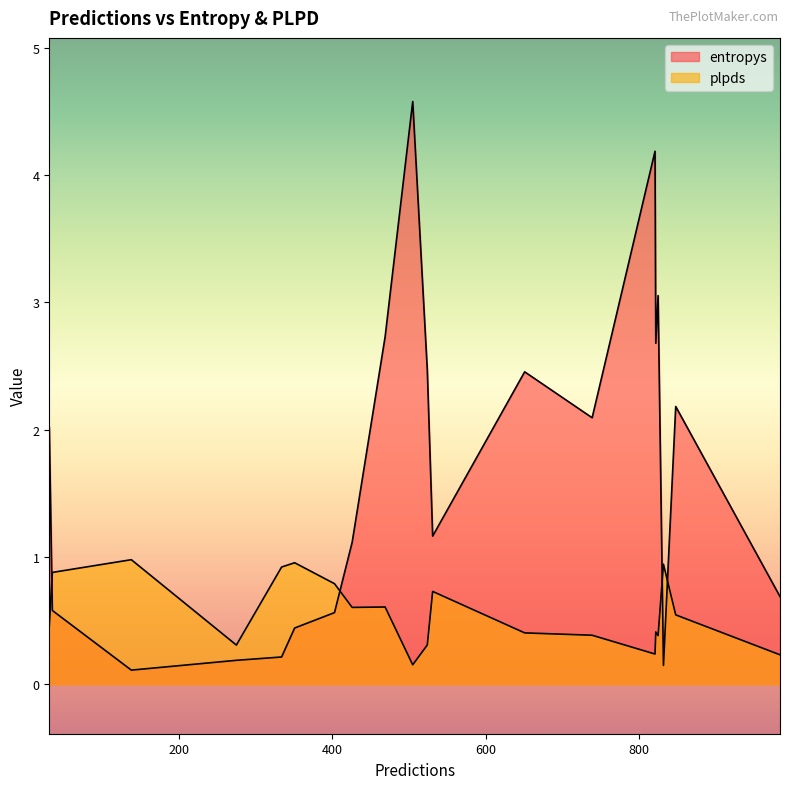

What is the sum of the entropys values at 334 and 351?

0.7